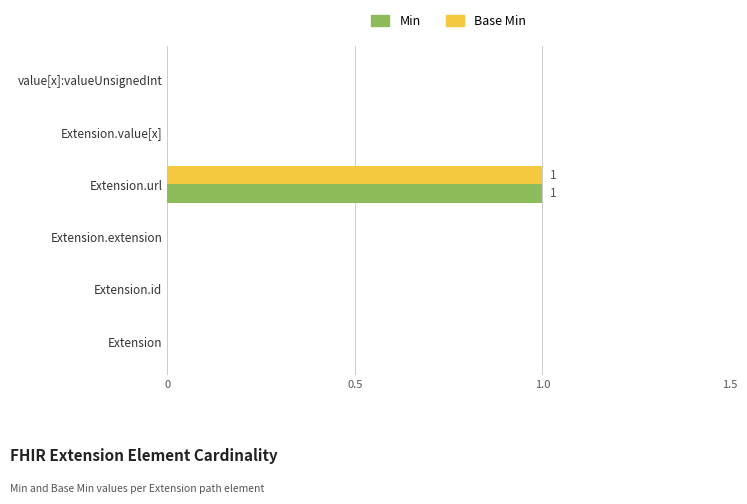

Which category has the highest value in the Min series?

Extension.url